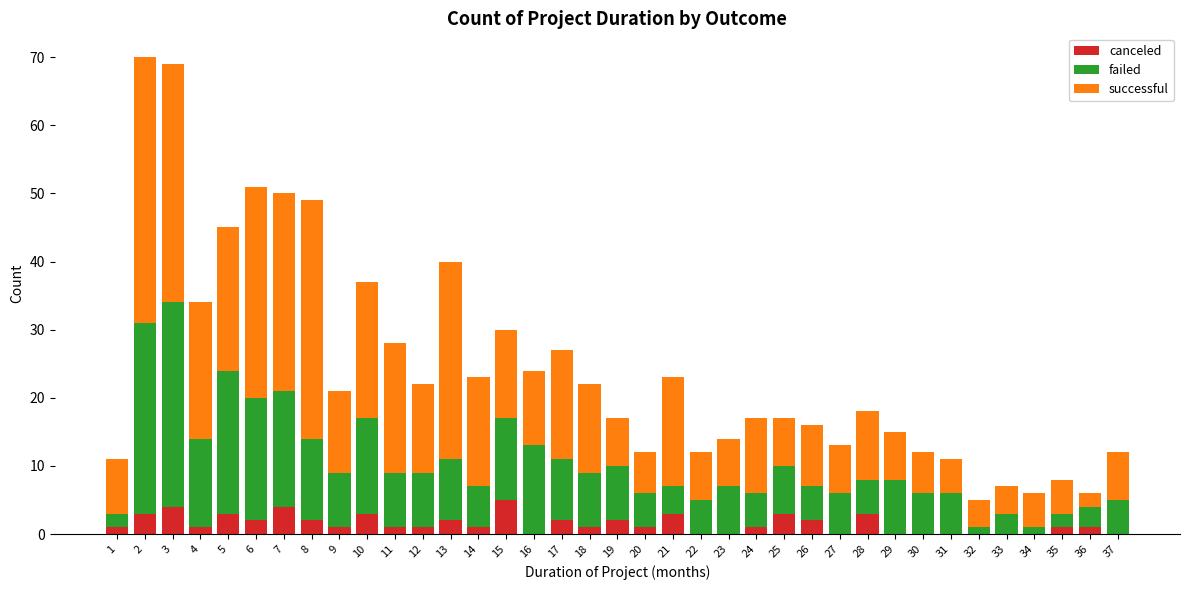

Does the chart contain stacked bars?

Yes